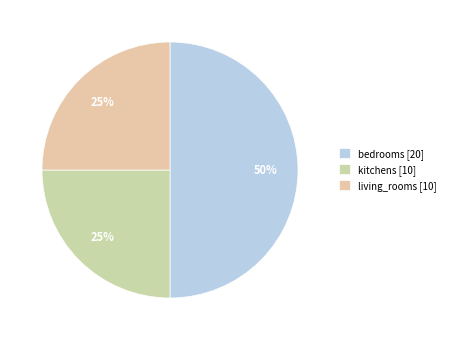

How many segments does this pie chart have?

3